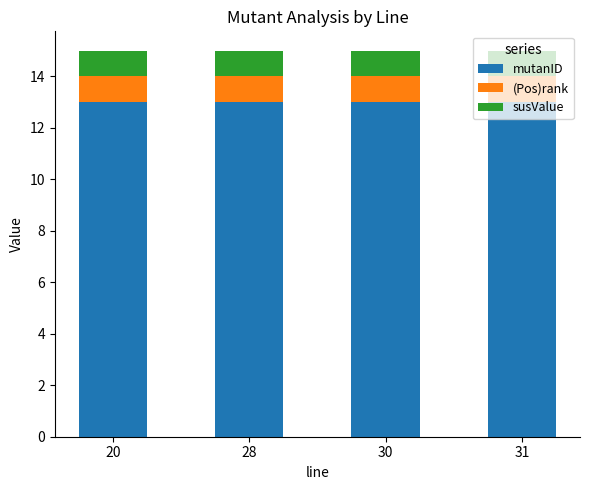

What is the total value across all series at 20?

15